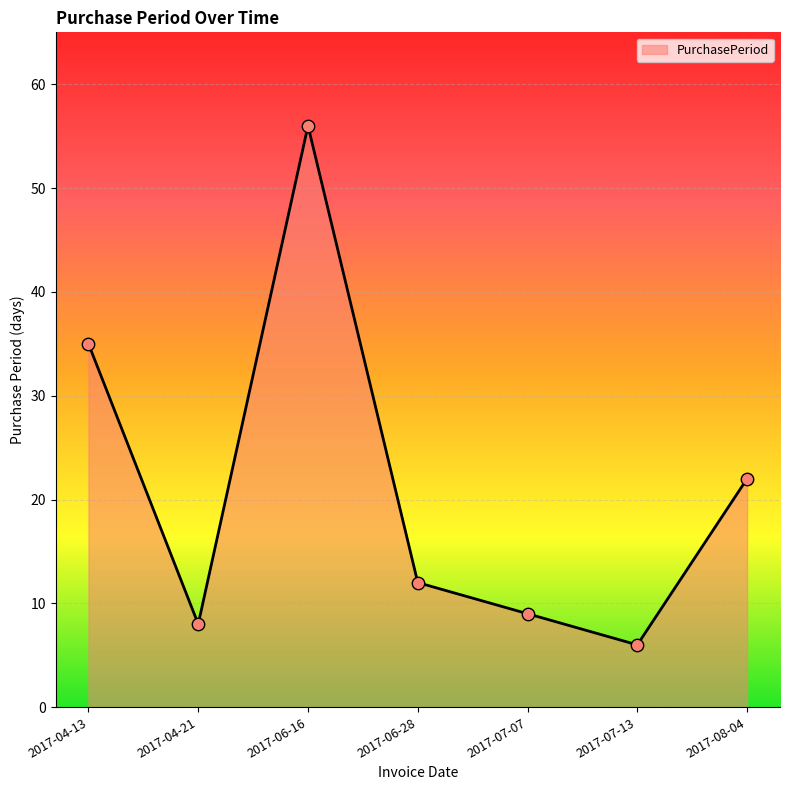

Which has a higher value, 2017-06-16 or 2017-07-07?

2017-06-16